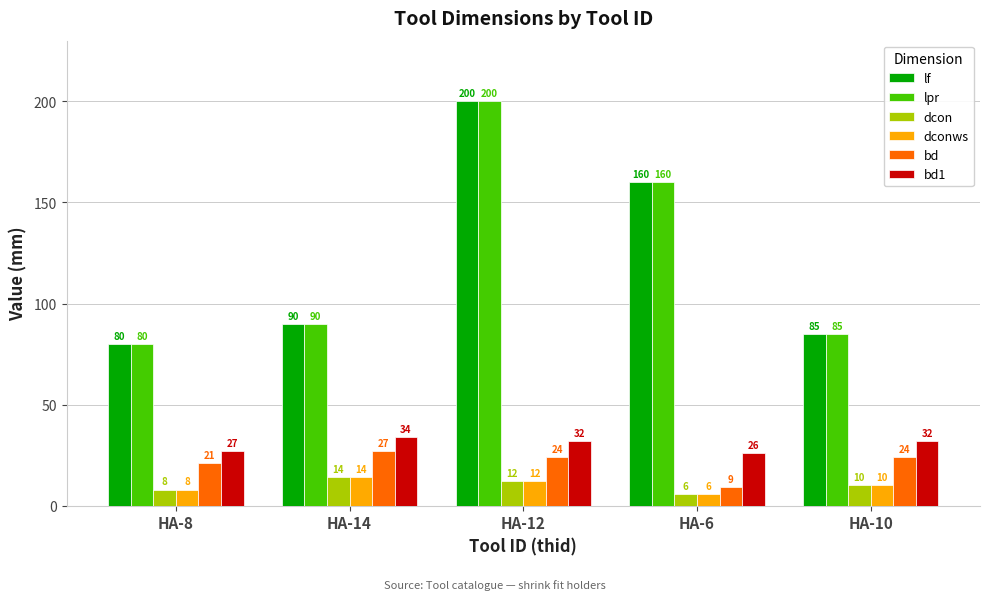

List the labels in order of dconws value, smallest first.

HA-6, HA-8, HA-10, HA-12, HA-14